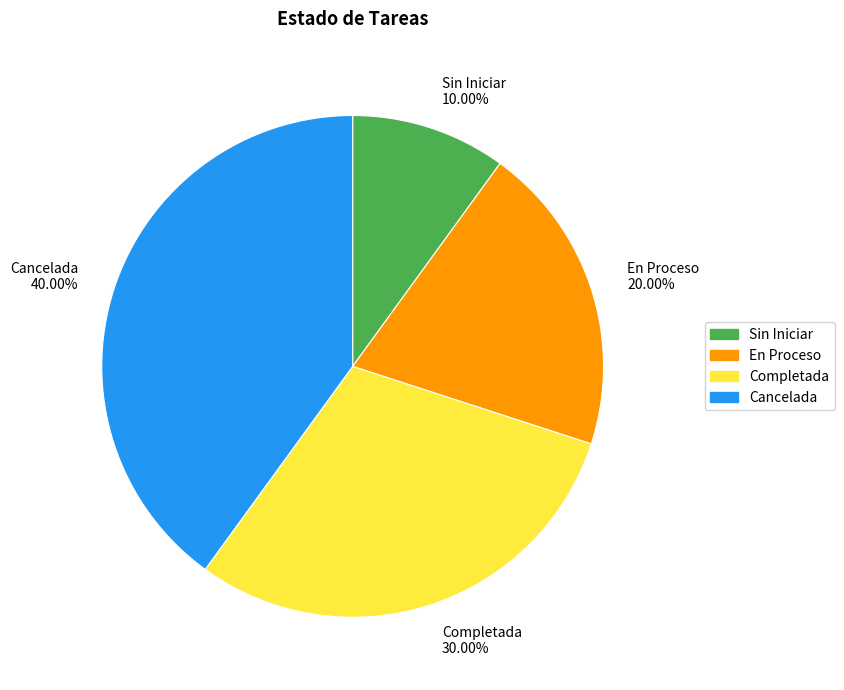

Does Completada account for over 50% of the chart?

No